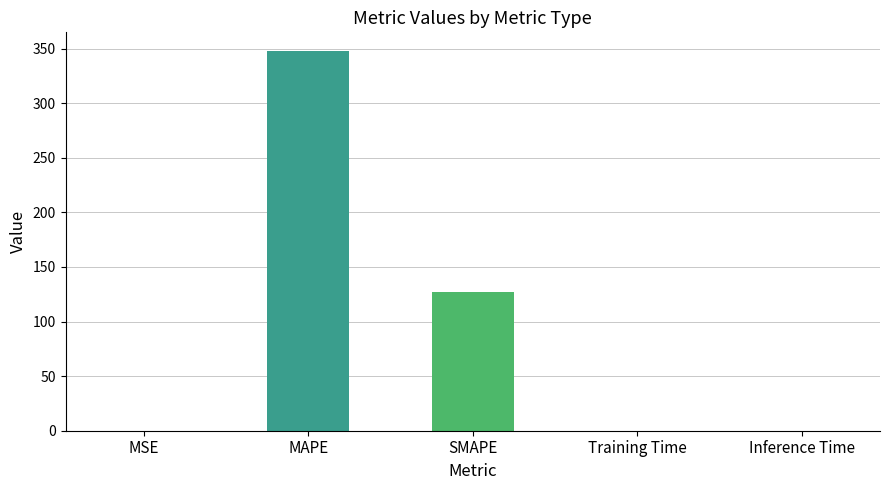

What is the sum of the values at Inference Time and MAPE?

347.4